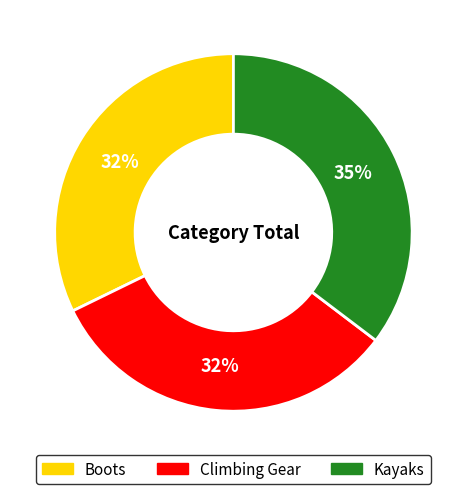

Do Climbing Gear and Kayaks together represent more than half of the pie?

Yes